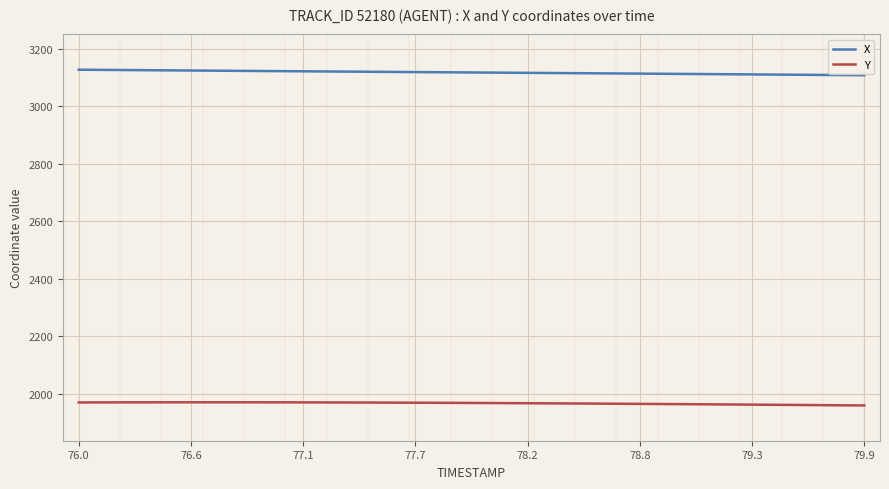

True or false: Y and X cross at least once.

False